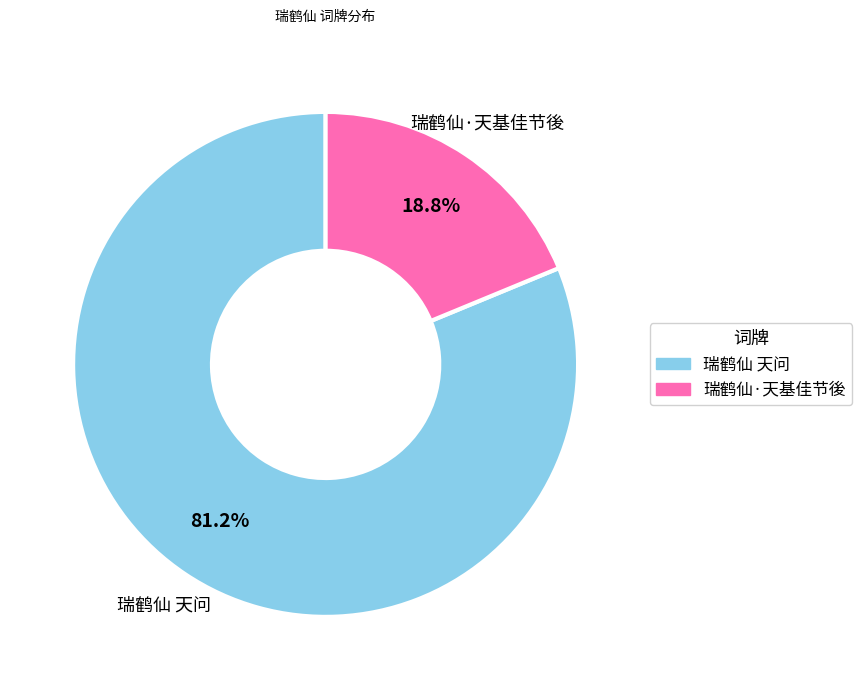

Rank the categories by value from highest to lowest.

瑞鹤仙 天问, 瑞鹤仙·天基佳节後